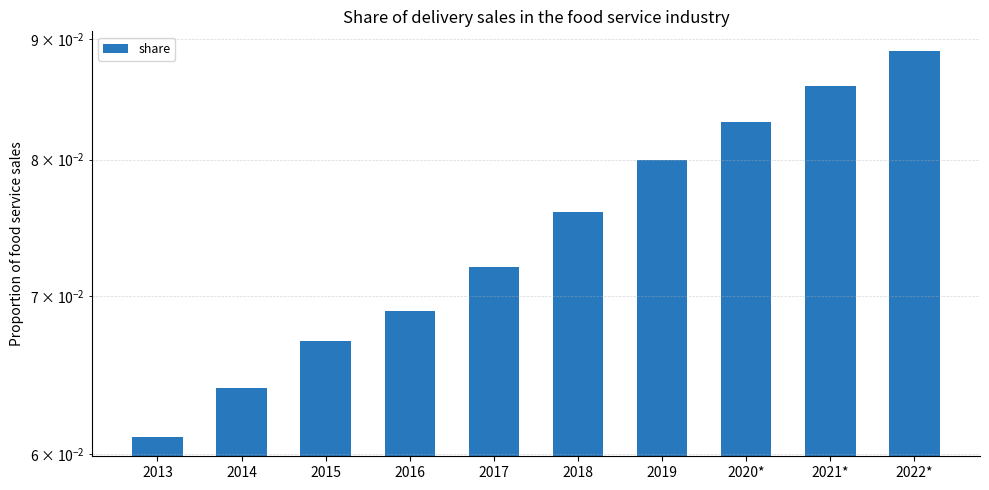

Which label corresponds to the largest value in the chart?

2022*